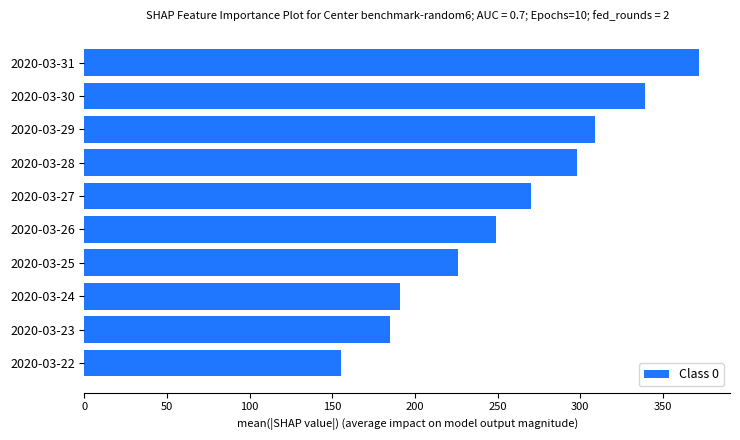

What is the value of the 9th bar from the top?

185